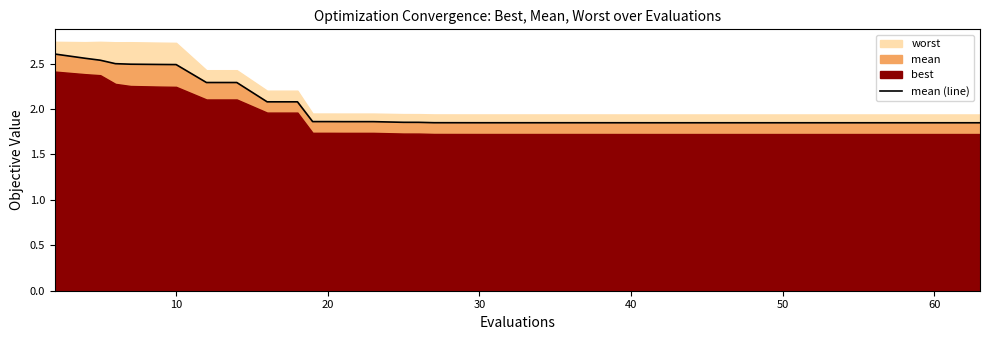

Reading left to right, what are all the values shown in this chart?

2.6	2.6	2.5	2.5	2.5	2.5	2.5	2.3	2.3	2.3	2.1	2.1	1.9	1.9	1.9	1.9	1.9	1.9	1.8	1.8	1.8	1.8	1.8	1.8	1.8	1.8	1.8	1.8	1.8	1.8	1.8	1.8	1.8	1.8	1.8	1.8	1.8	1.8	1.8	1.8